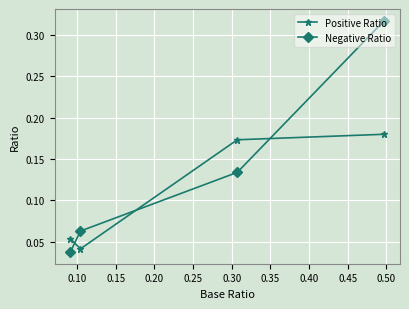

List the series in order of their overall mean, lowest first.

Positive Ratio, Negative Ratio